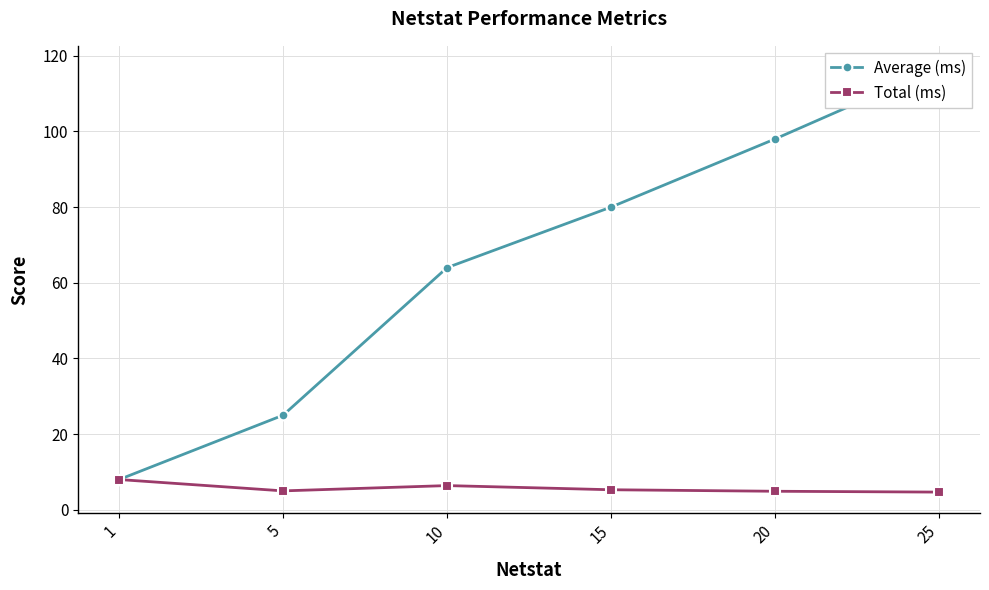

What is the average value of the Total (ms) series?

5.7